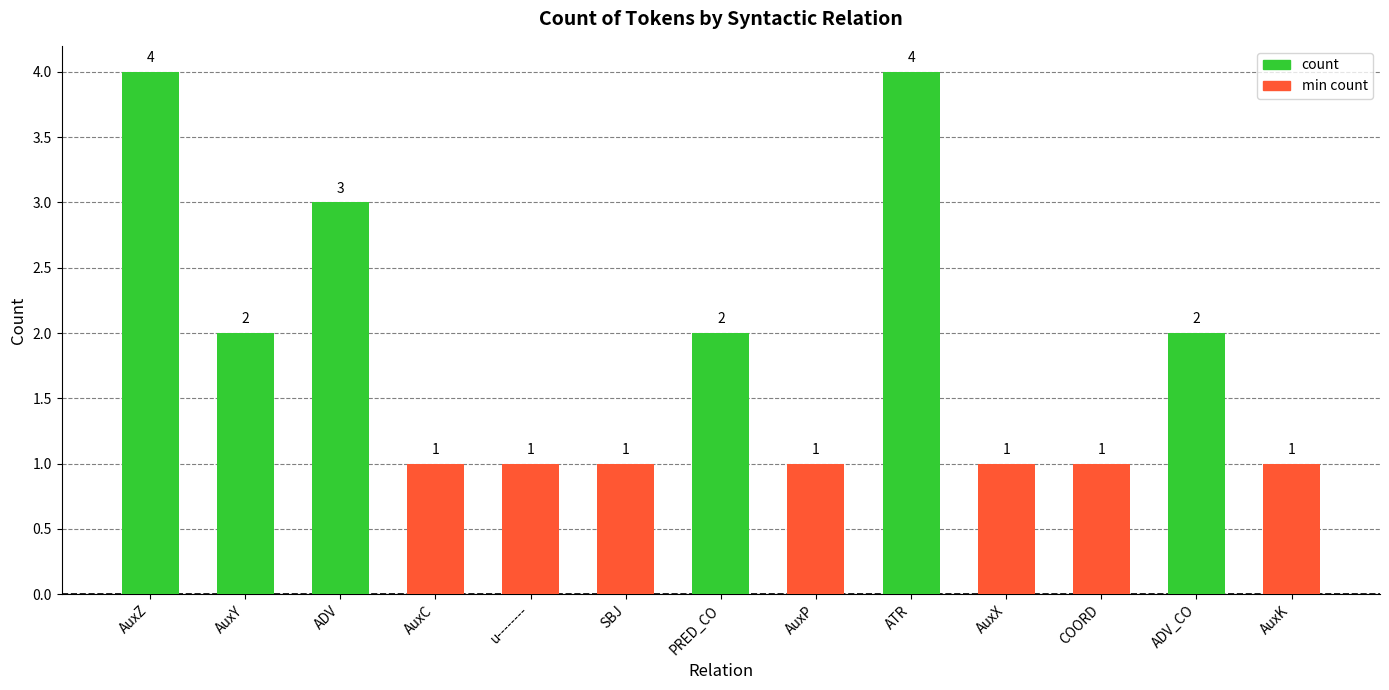

Which has a higher value, AuxY or AuxC?

AuxY